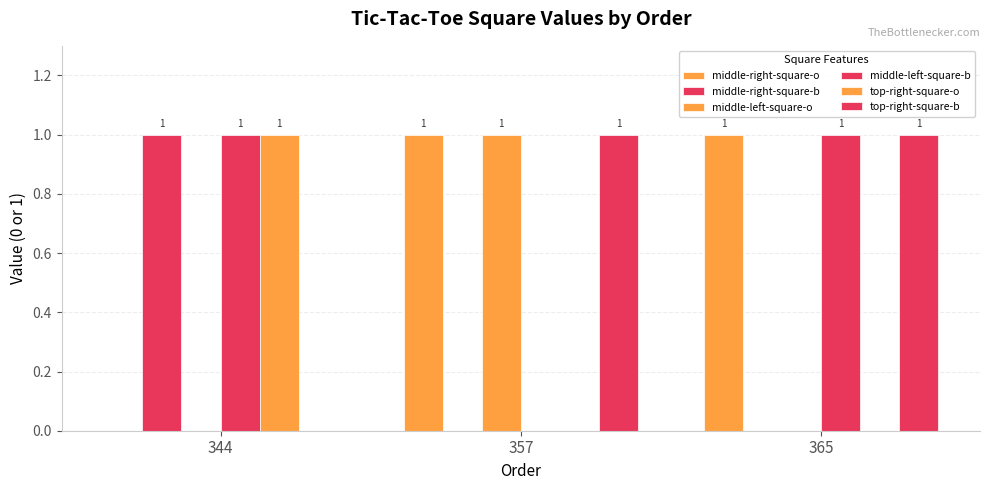

Is it true that middle-right-square-o equals 0 at 344?

True